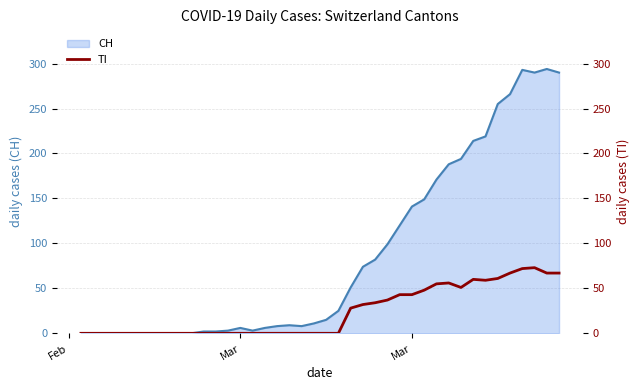

How many data points does each series have?

40